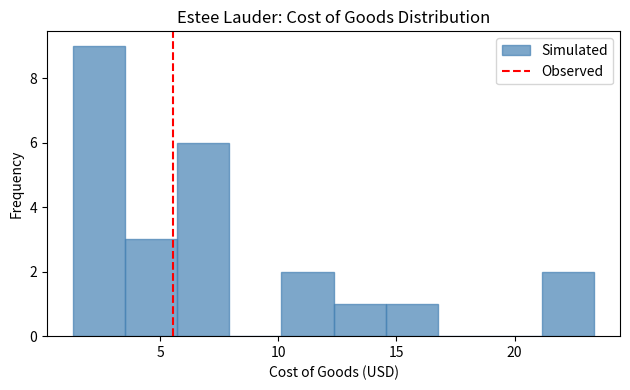

Reading left to right, transcribe this chart: for each bar, give the range it covers on the x-axis and its height. Neither the bar edges nor the heights are printed on the chart, so give them approximately, as read against the axes.

1.5 to 3.5: 9
3.5 to 5.5: 3
5.5 to 8.0: 6
8.0 to 10.0: 0
10.0 to 12.5: 2
12.5 to 14.5: 1
14.5 to 16.5: 1
16.5 to 19.0: 0
19.0 to 21.0: 0
21.0 to 23.5: 2